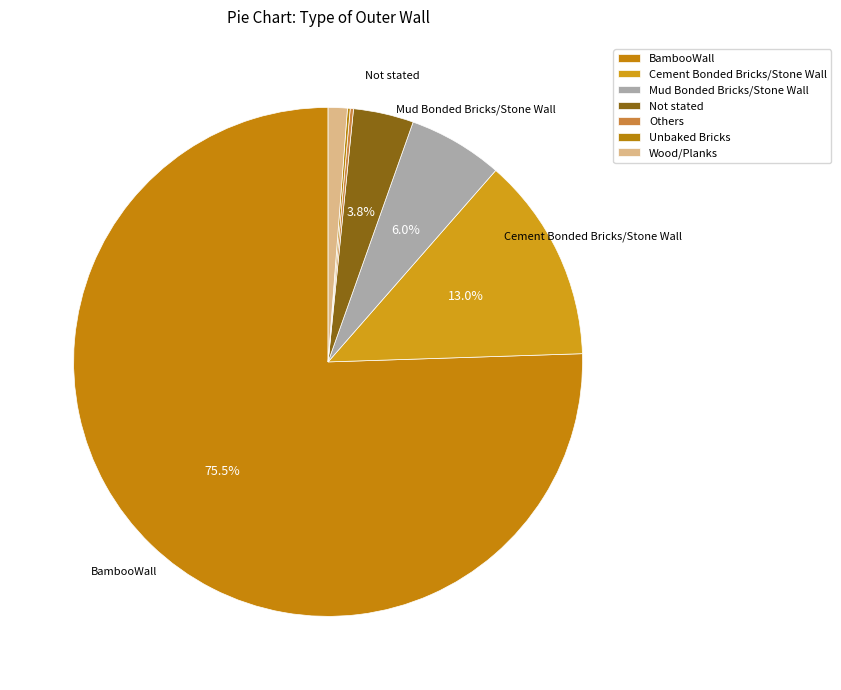

Is it true that Not stated is 1% of the pie?

False